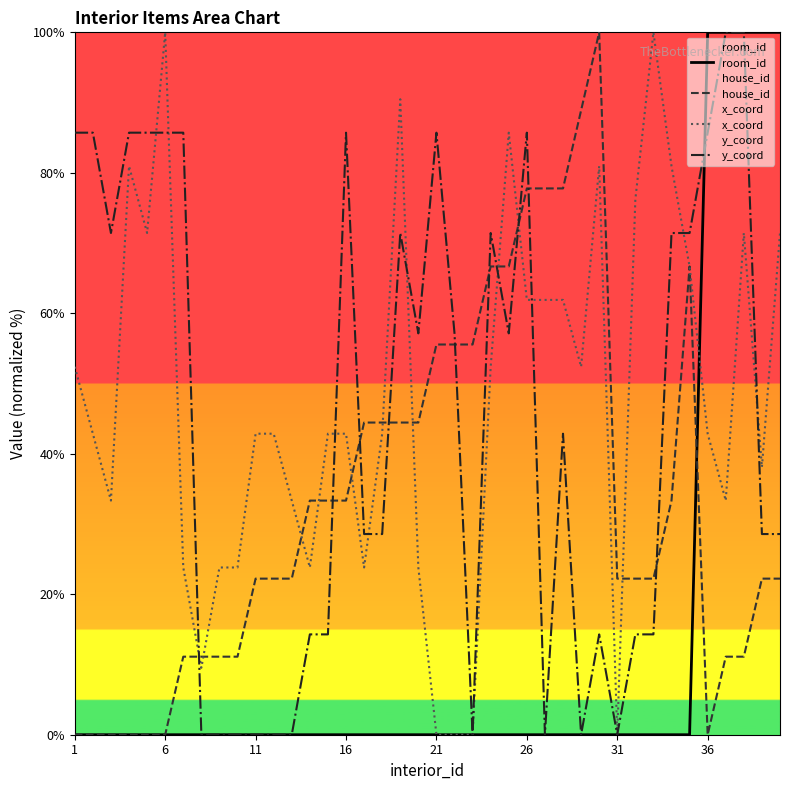

Which series has the largest range (max minus min)?

room_id